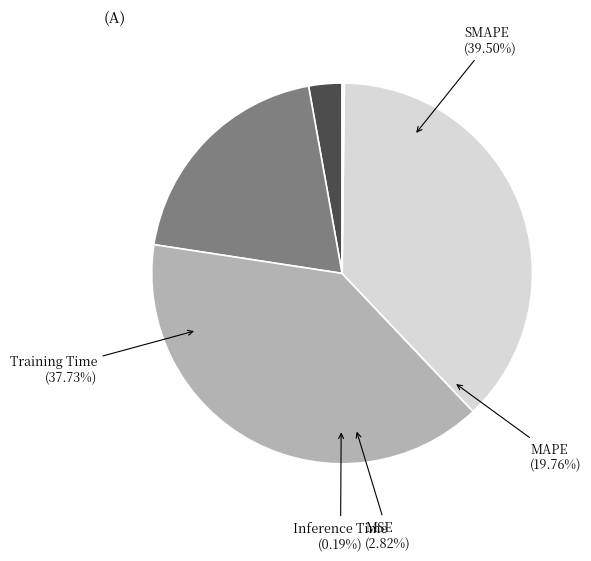

To the nearest percent, what portion does SMAPE represent?

39%